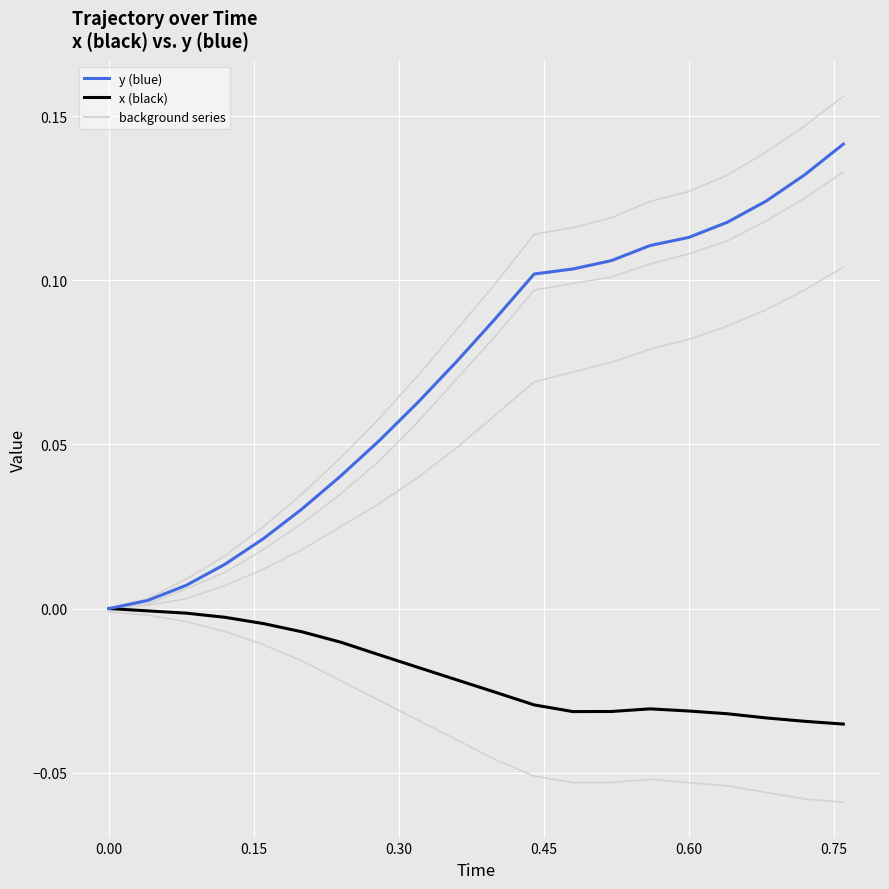

Is this an area chart (filled region under the line)?

No